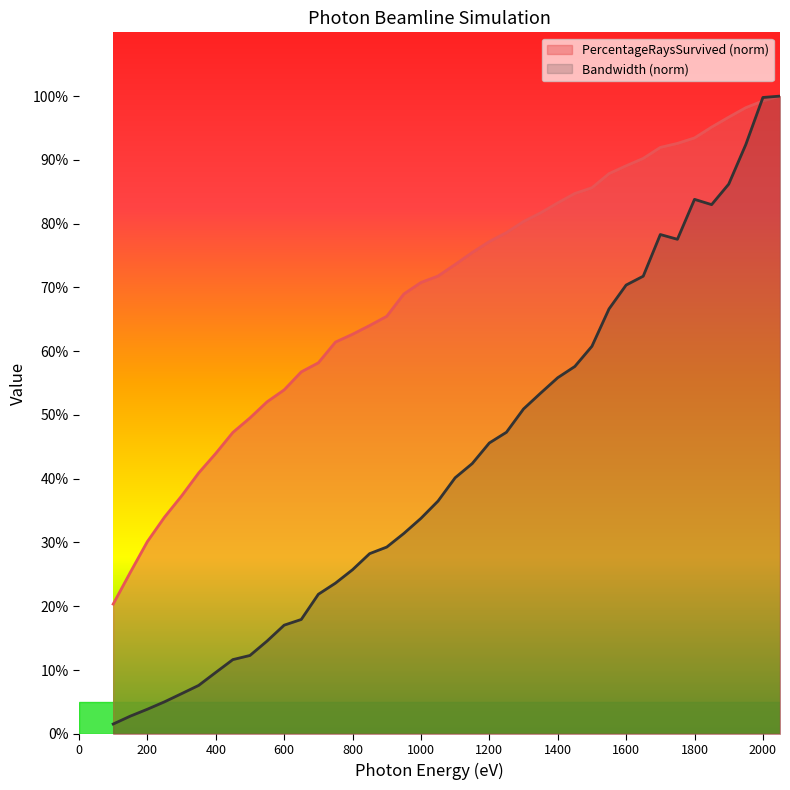

What is the maximum value for Bandwidth (norm)?

100.0